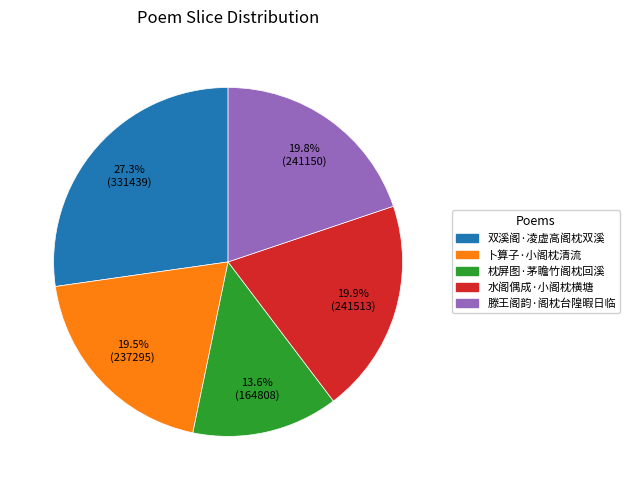

True or false: 枕屏图·茅瞻竹阁枕回溪 accounts for 14% of the total.

True